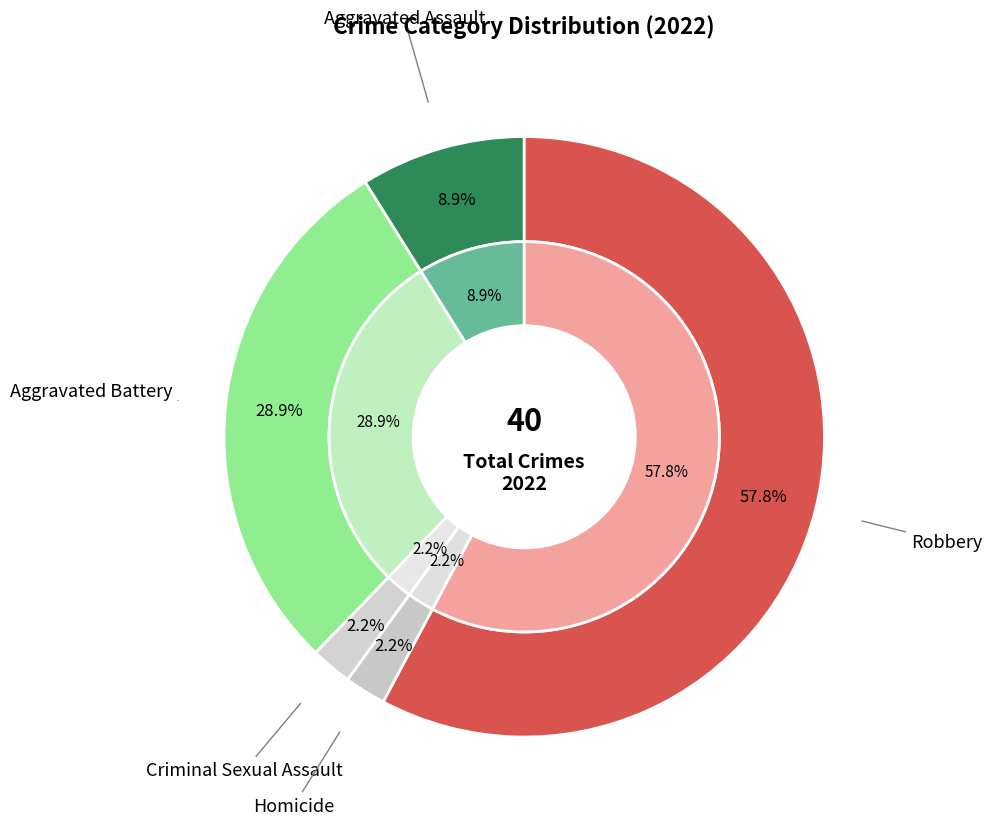

The Robbery slice represents 63% of the pie. True or false?

False